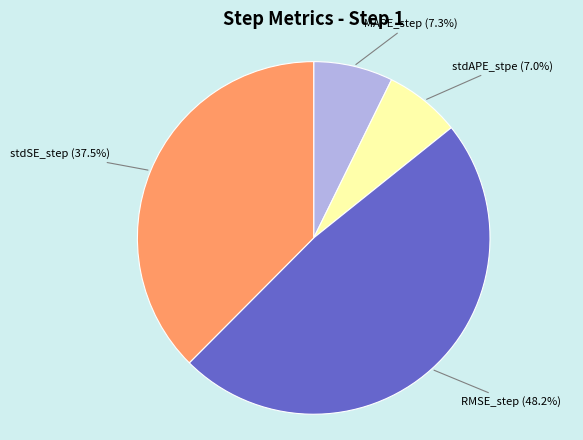

Does MAPE_step (7.3%) represent more than half of the total?

No